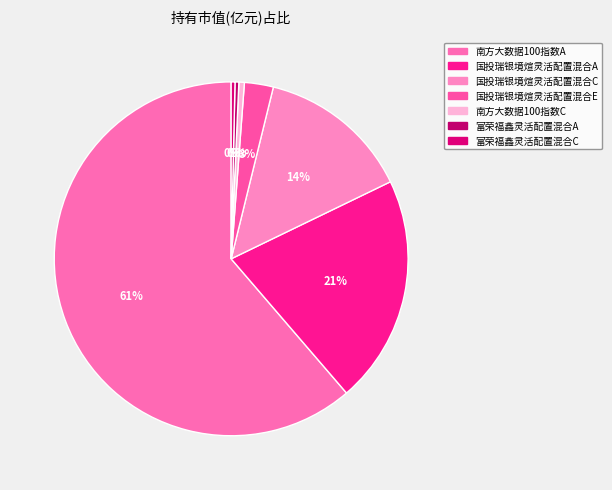

Is it true that 南方大数据100指数C is 1% of the pie?

True